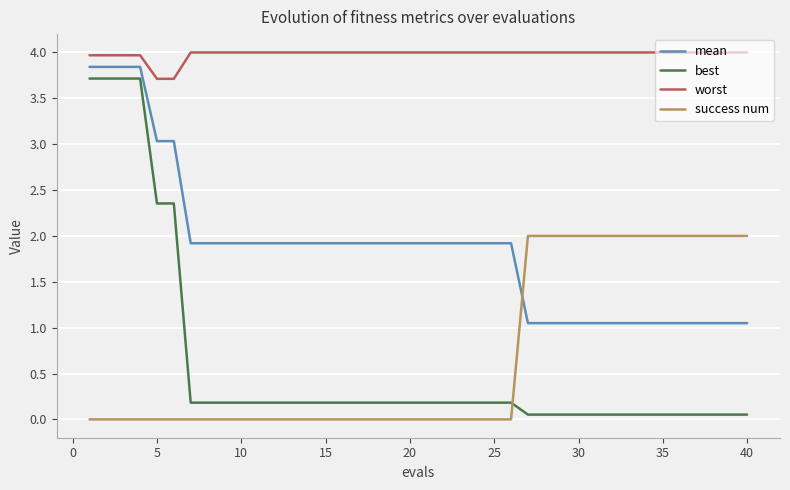

True or false: mean and worst intersect in this chart.

False